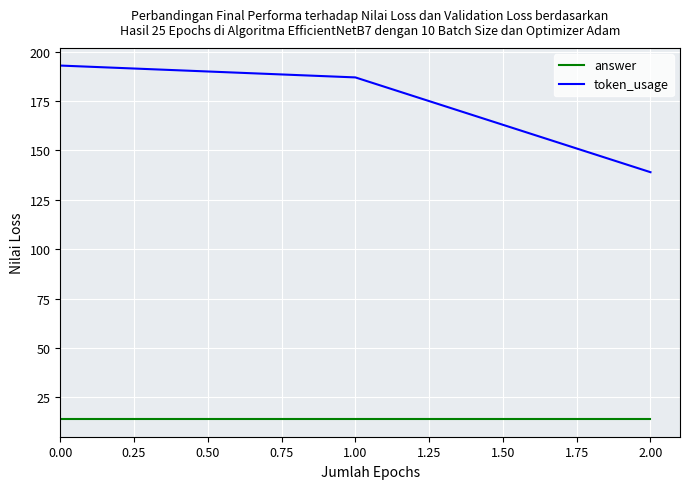

Rank the categories by token_usage value from highest to lowest.

0.00, 1.00, 2.00